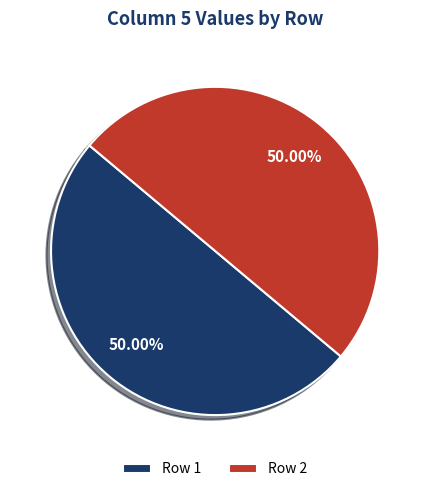

Approximately how many times larger is the value at Row 1 compared to Row 2?

1.0